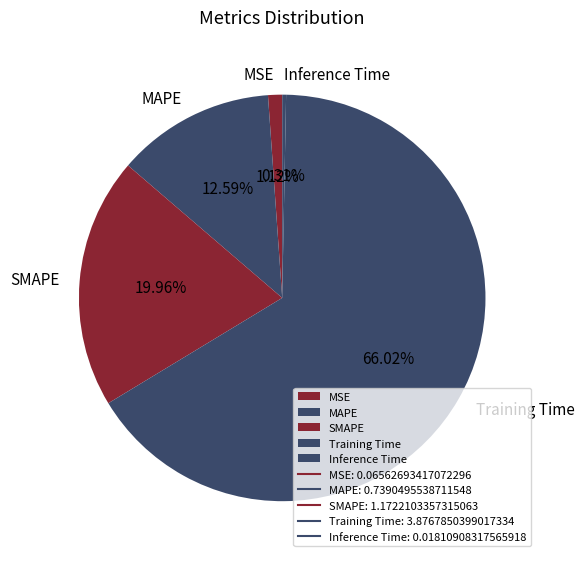

To the nearest percent, what is the average slice percentage?

20%